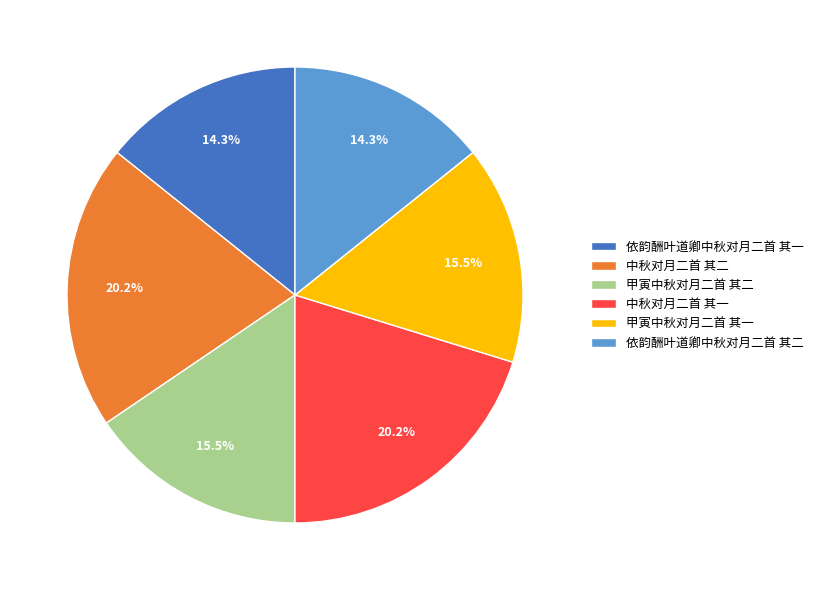

To the nearest percent, what percentage of the pie is 中秋对月二首 其一?

20%